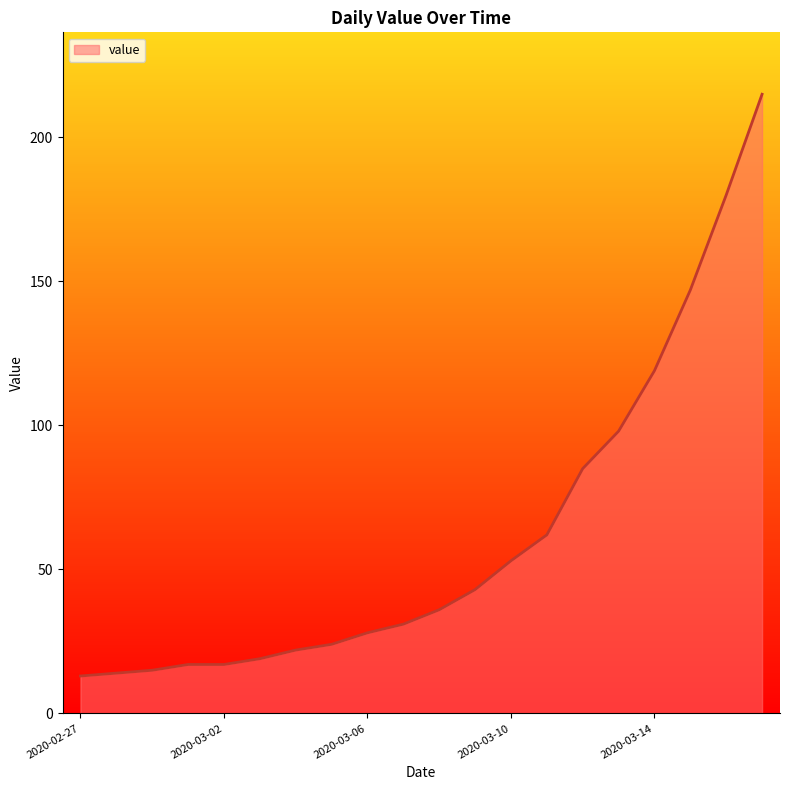

Reading right to left, extract all data points from this chart.

215	180	147	119	98	85	62	53	43	36	31	28	24	22	19	17	17	15	14	13